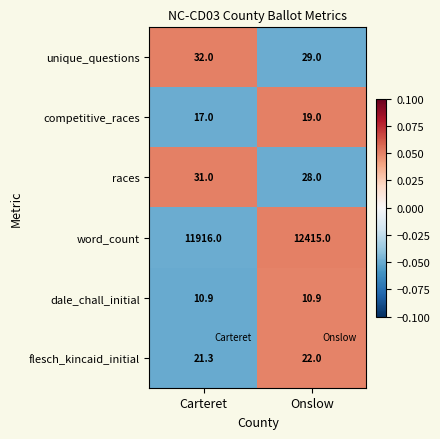

Reading left to right, what are all the values shown in this chart?

unique_questions: 32.0	29.0
competitive_races: 17.0	19.0
races: 31.0	28.0
word_count: 11916.0	12415.0
dale_chall_initial: 10.9	10.9
flesch_kincaid_initial: 21.3	22.0